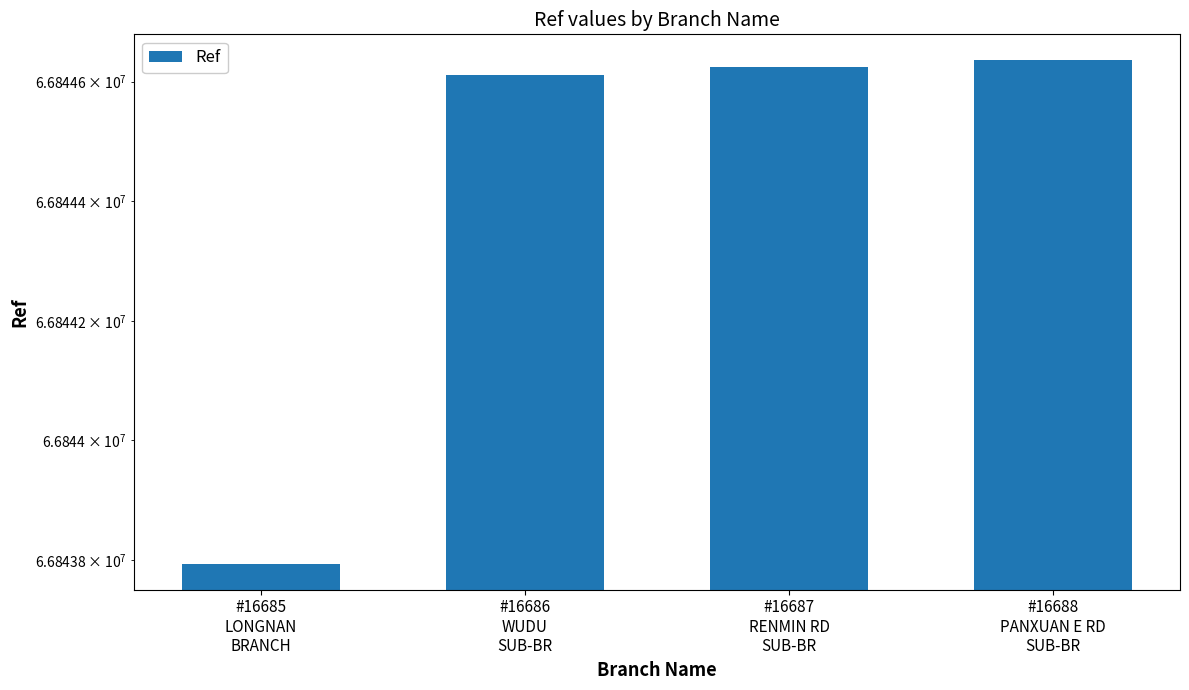

What is the difference between the maximum and second lowest values?

26